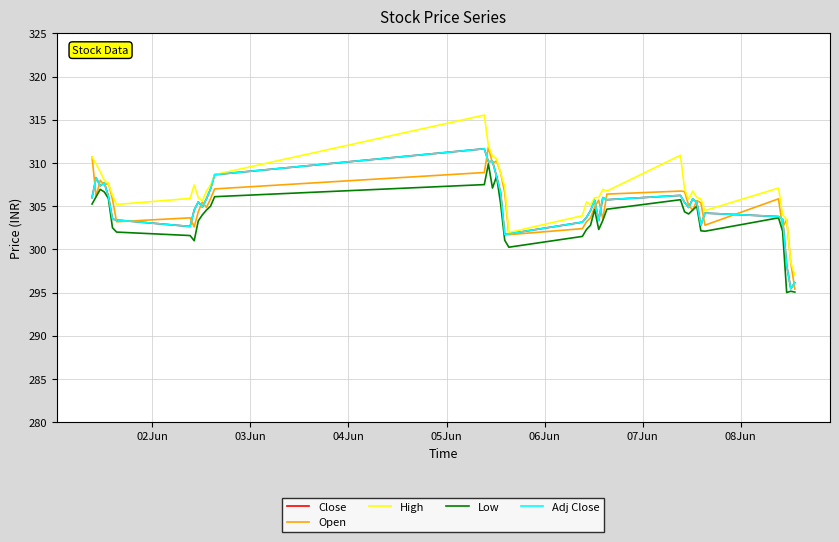

Does the chart have visible grid lines?

Yes